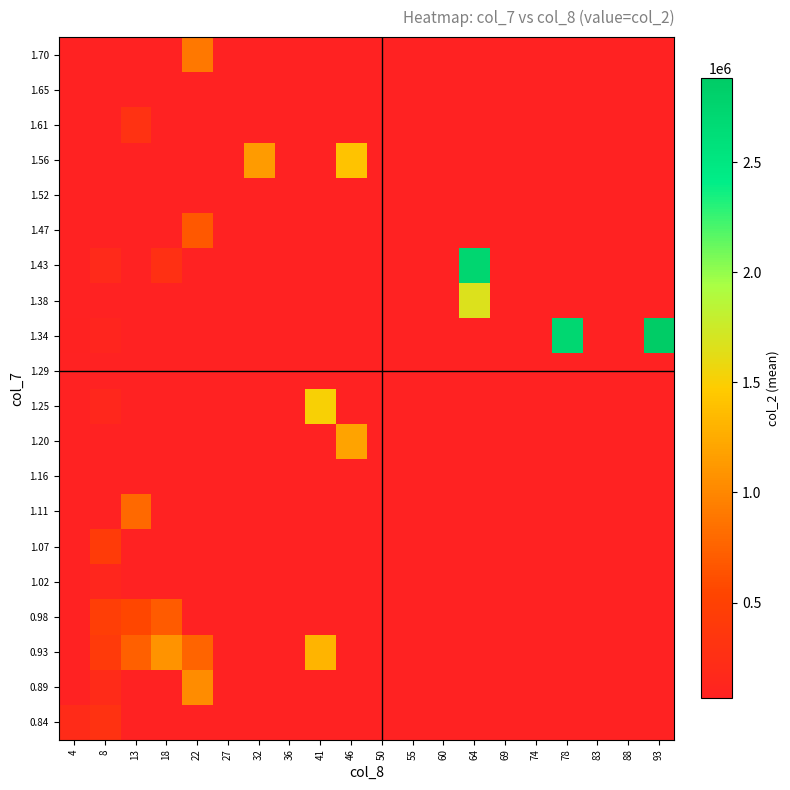

At how many categories does at least one series exceed 1687010?

3